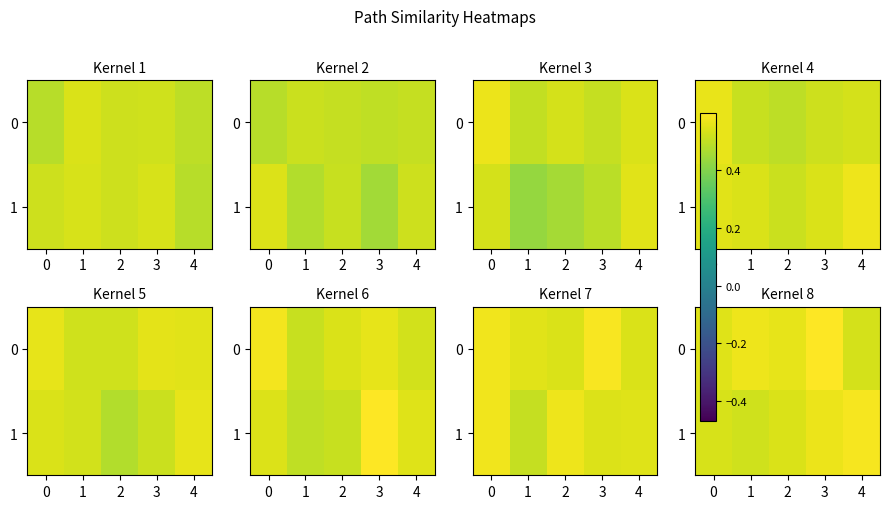

What is the difference between the maximum and minimum values in the 0 series?

0.1